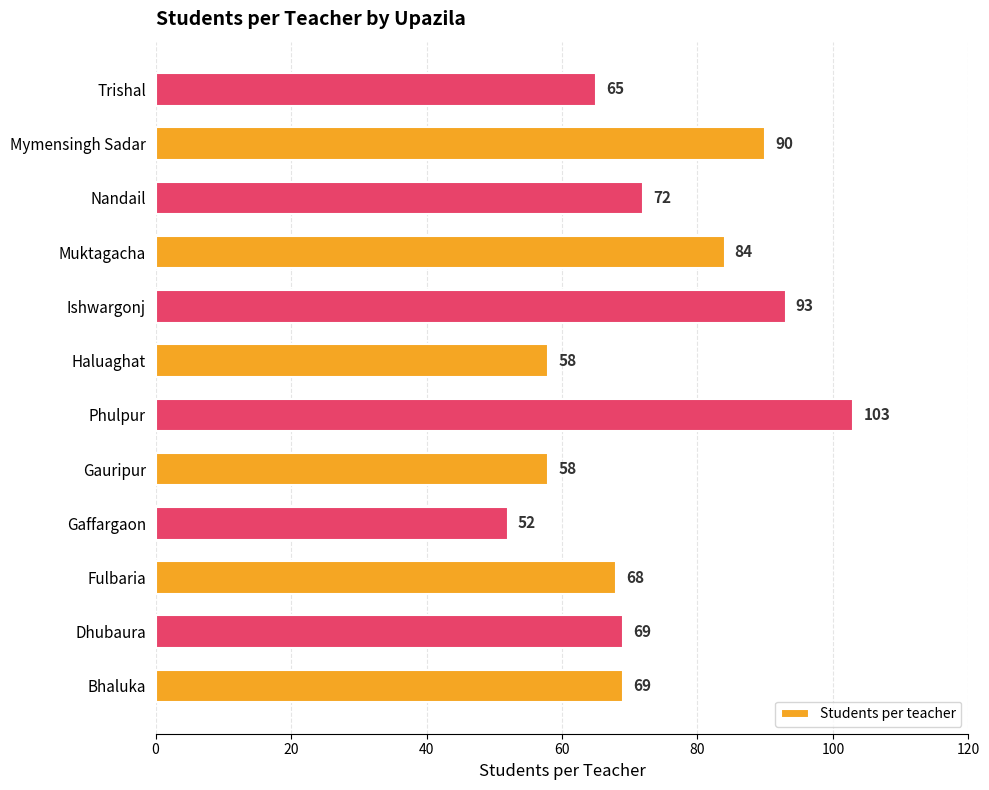

What is the minimum value shown in the chart?

52